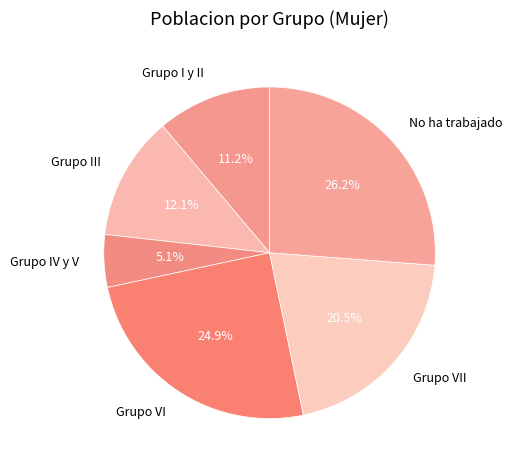

Approximately how many times larger is the value at Grupo I y II compared to Grupo IV y V?

2.2